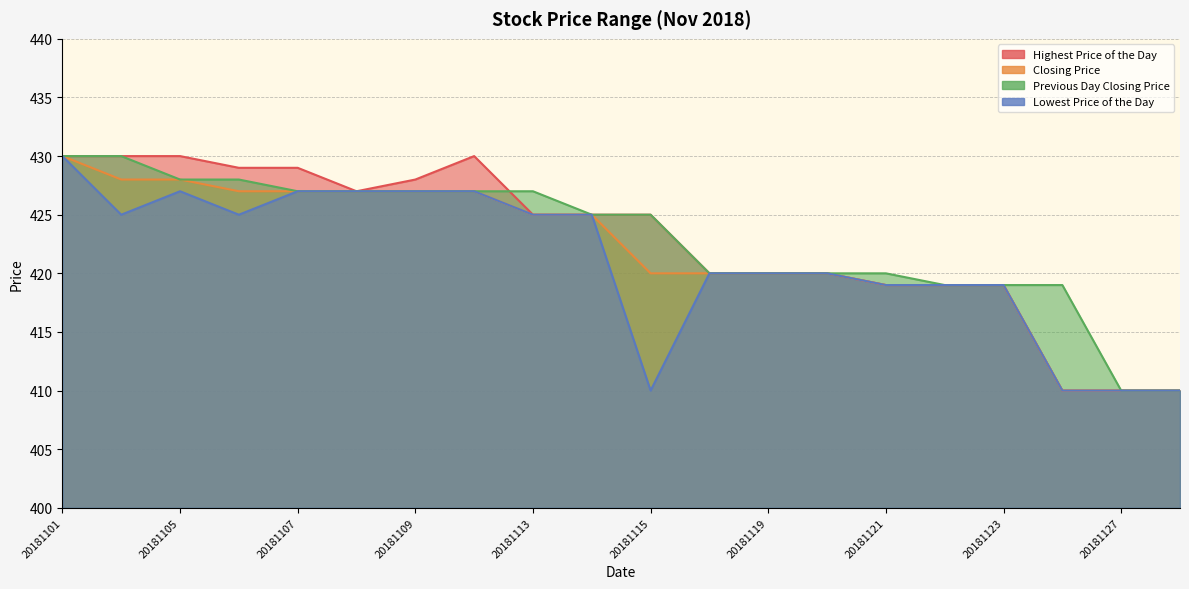

Reading left to right, list all the values displayed in this chart.

Highest Price of the Day: 430	430	430	429	429	427	428	430	425	425	425	420	420	420	419	419	419	410	410	410
Closing Price: 430	428	428	427	427	427	427	427	425	425	420	420	420	420	419	419	419	410	410	410
Previous Day Closing Price: 430	430	428	428	427	427	427	427	427	425	425	420	420	420	420	419	419	419	410	410
Lowest Price of the Day: 430	425	427	425	427	427	427	427	425	425	410	420	420	420	419	419	419	410	410	410